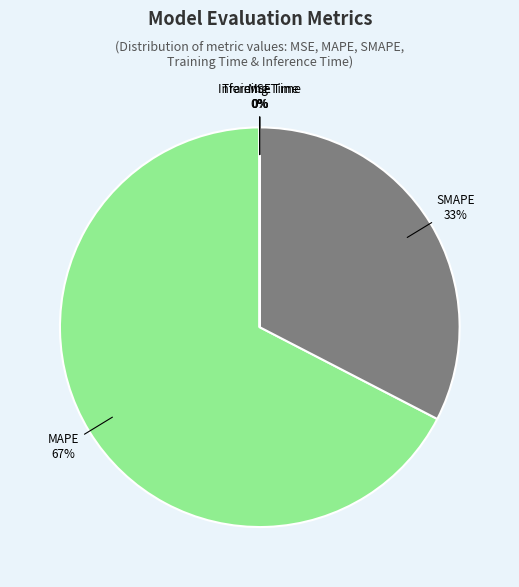

To the nearest percent, what portion does SMAPE represent?

33%